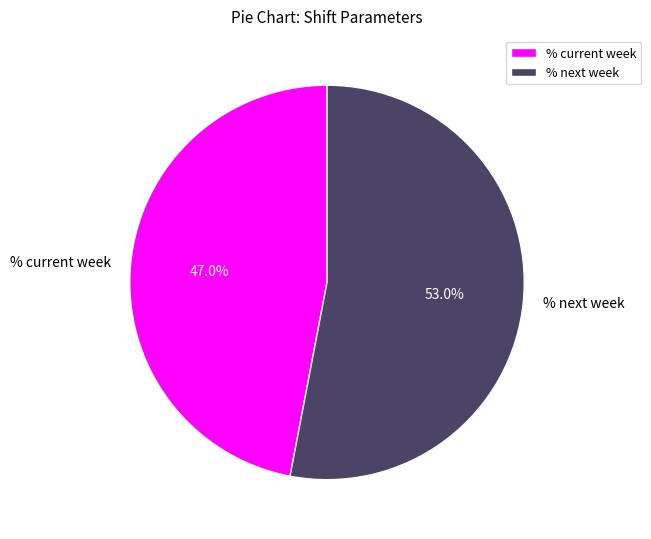

The % current week slice represents 47% of the pie. True or false?

True